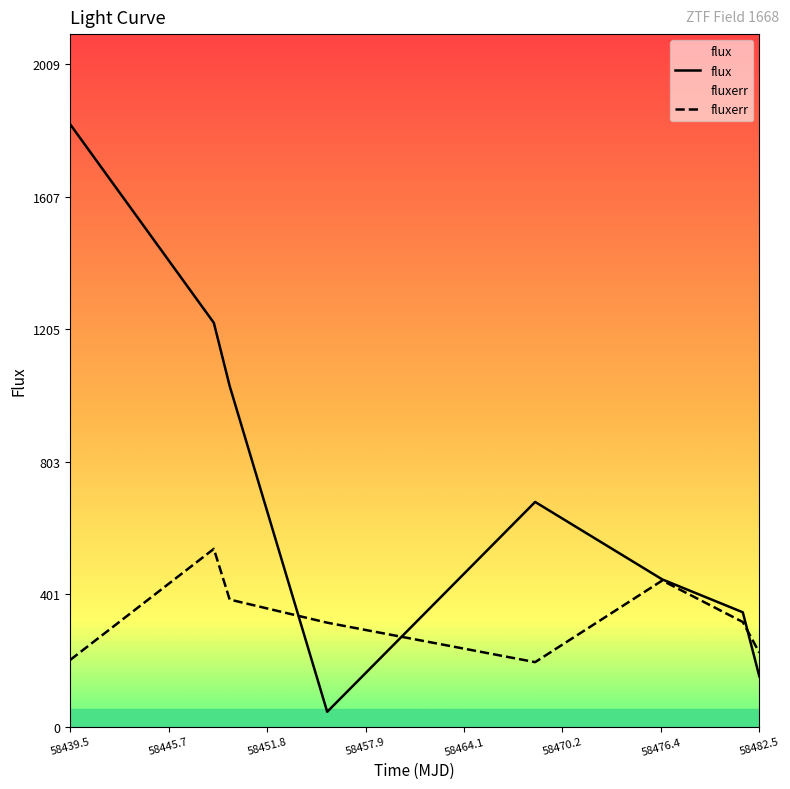

Rank the series by their average value, from lowest to highest.

fluxerr, flux